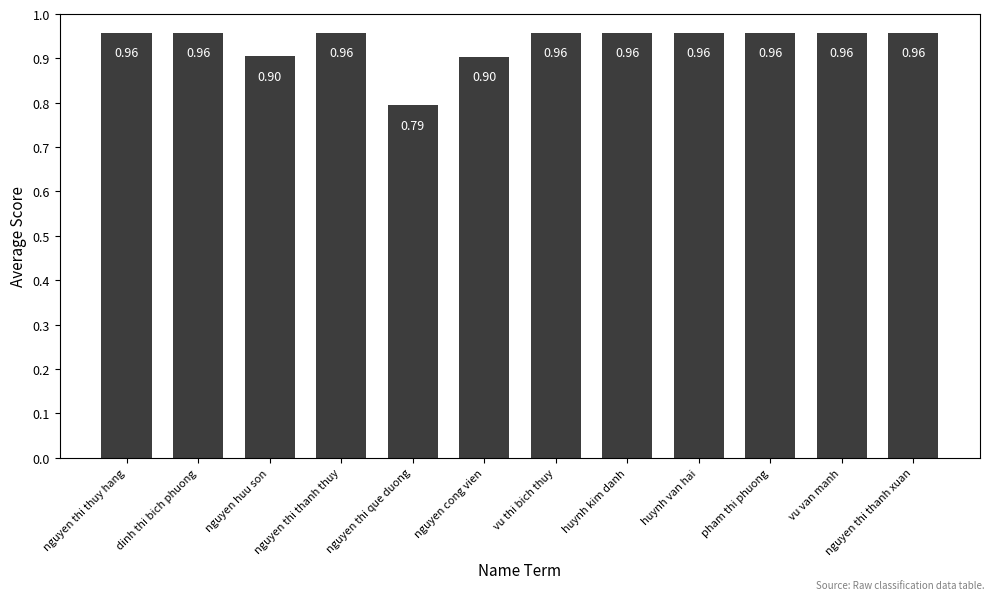

Which category has the lowest value across all series?

nguyen thi que duong